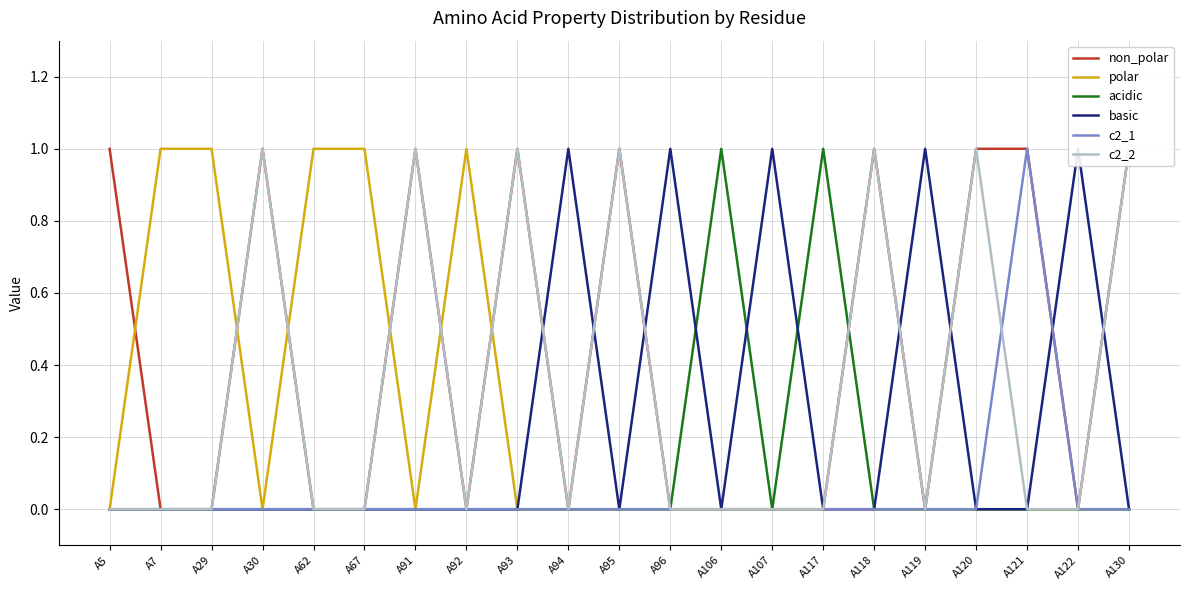

Where is the first local maximum for c2_1?

A121